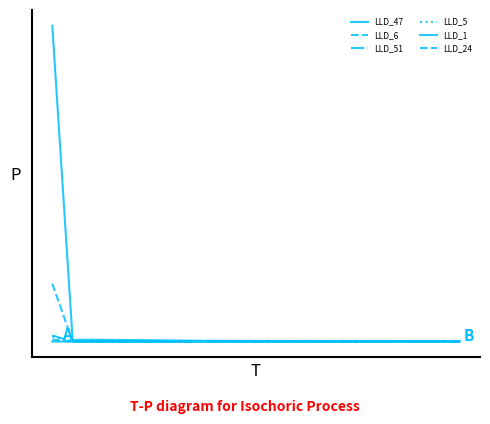

Does the chart have visible grid lines?

No